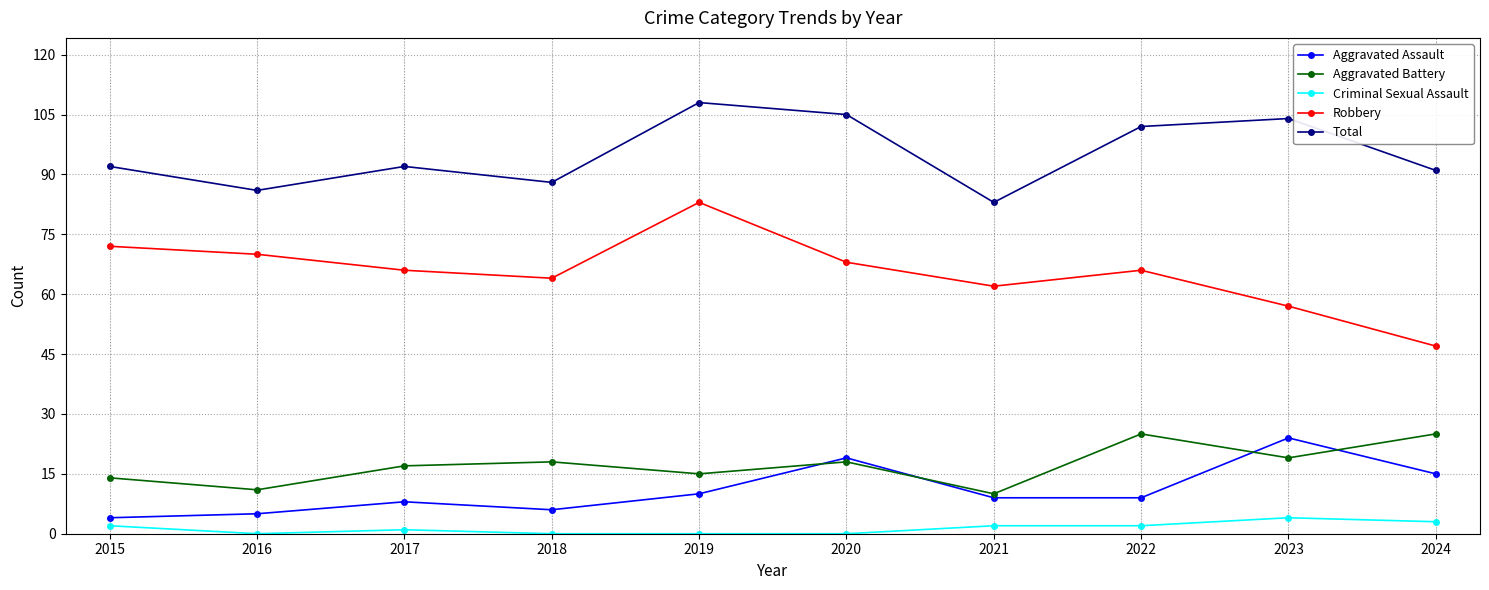

How many data points does each series have?

10